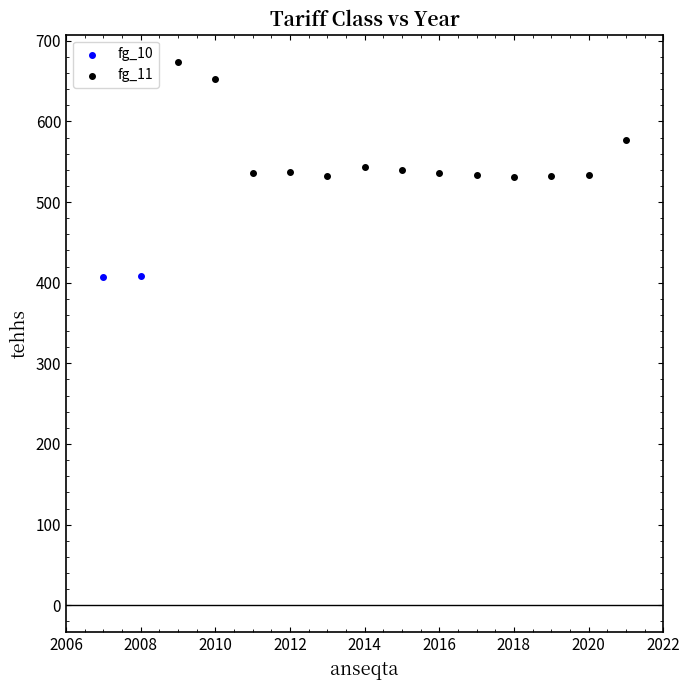

What are all the series names shown in the legend?

fg_10, fg_11